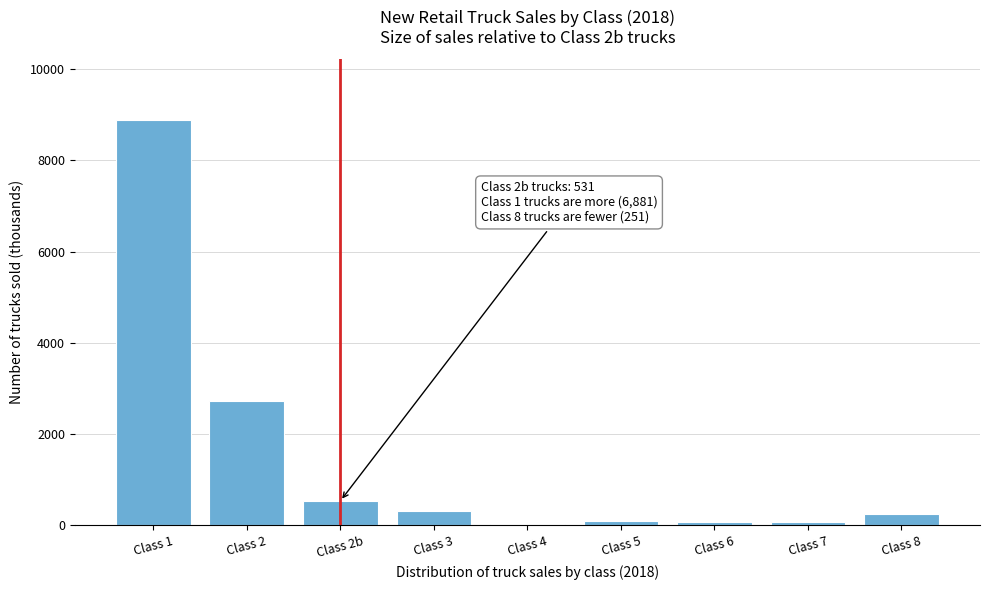

At which category does the chart reach its peak across all series?

Class 1